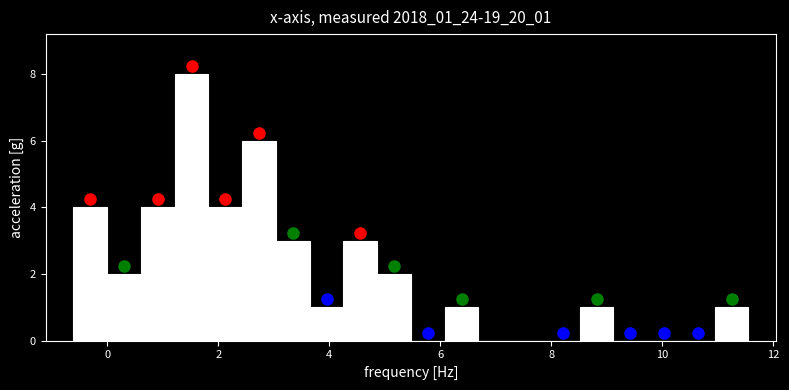

Read against the x-axis, roughly where is the centre of the tallest bar?

1.6